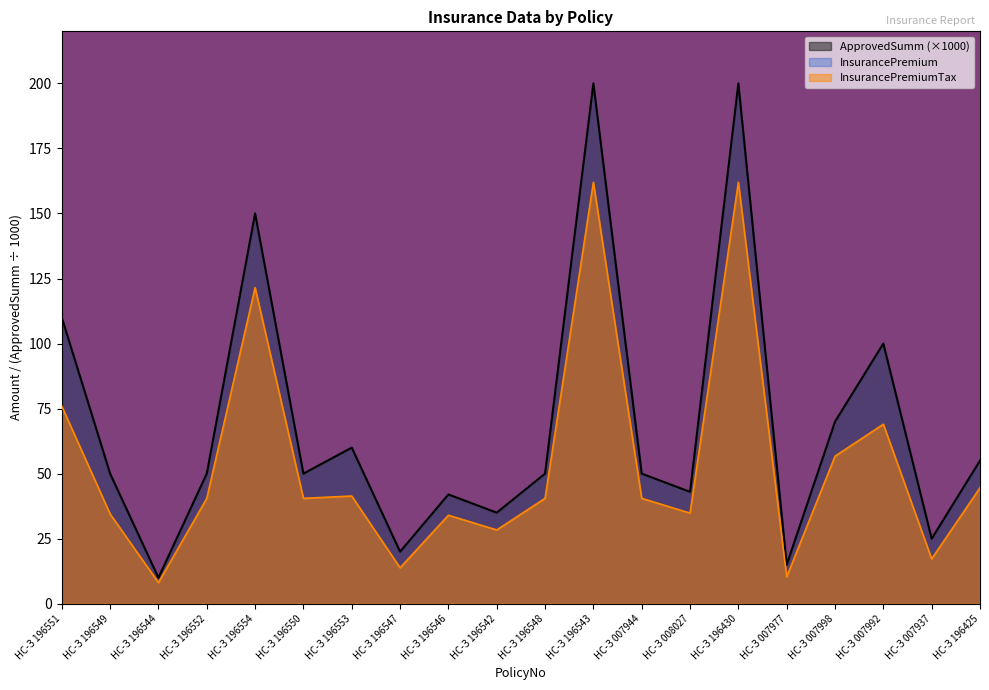

True or false: ApprovedSumm and InsurancePremium intersect in this chart.

False